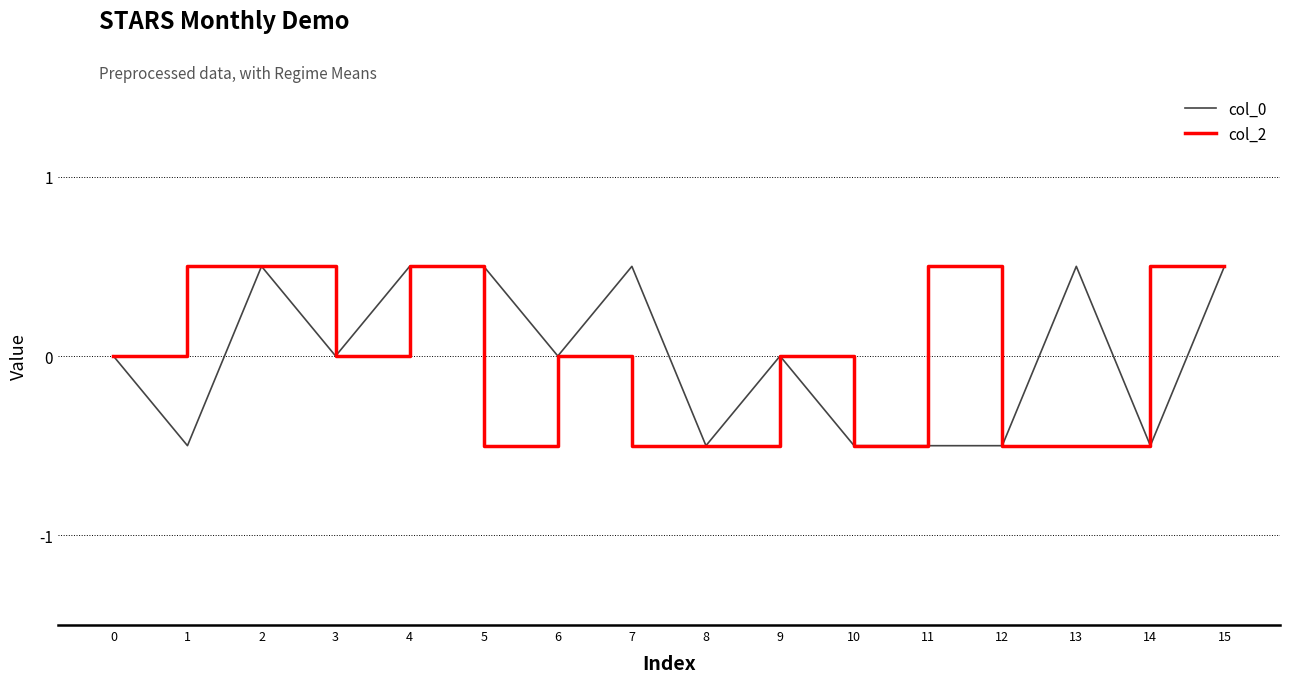

What is the lowest value of the col_2 series?

-0.5